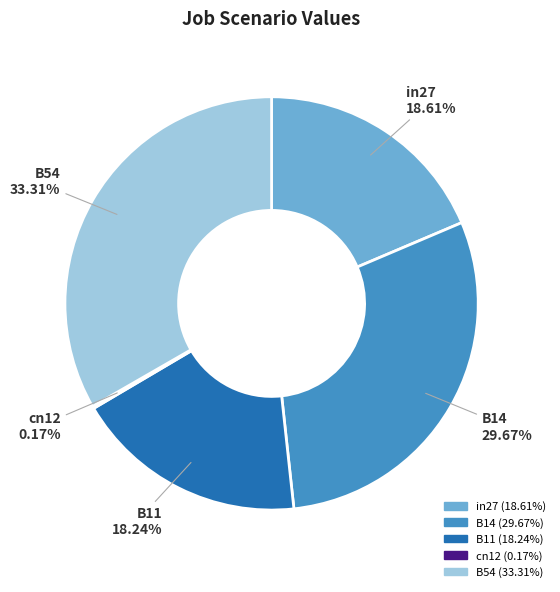

Is B54 the majority of the pie?

No